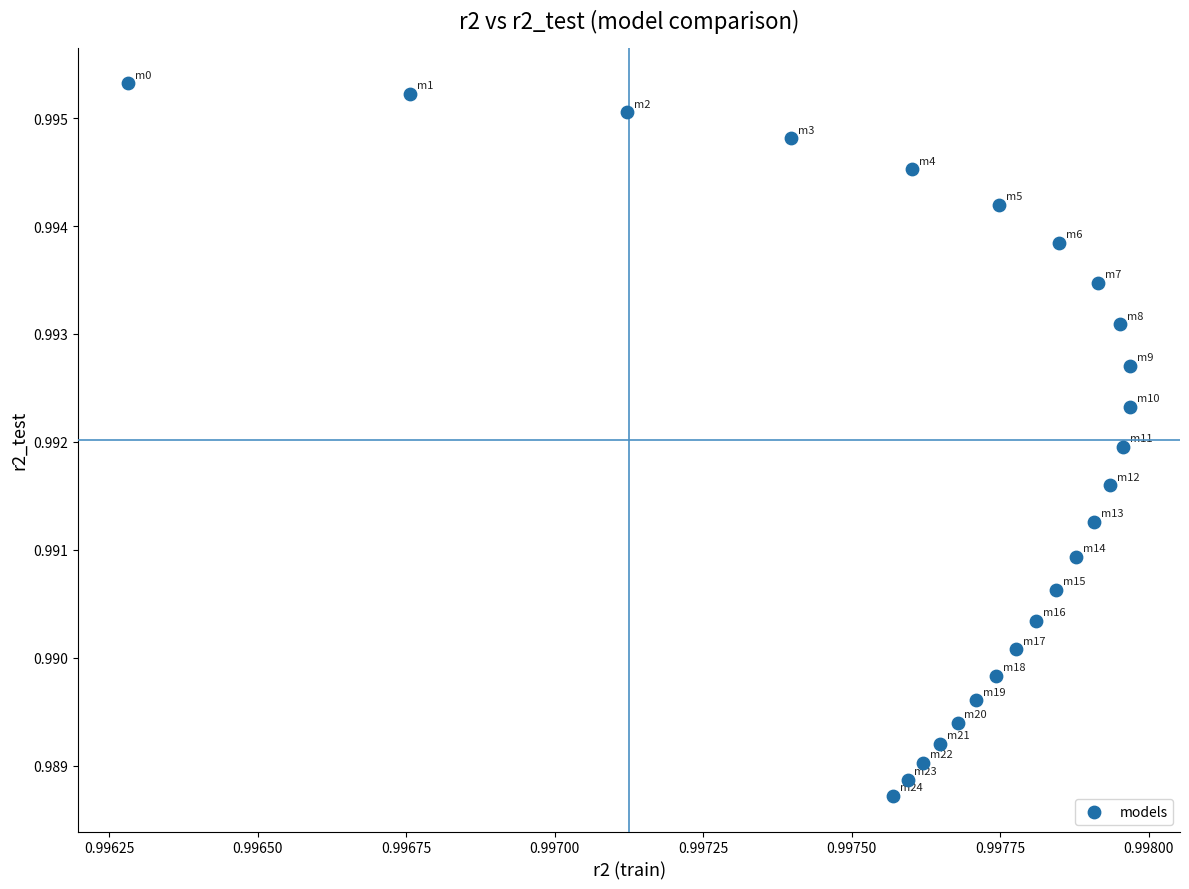

Count the number of points in this scatter plot.

25